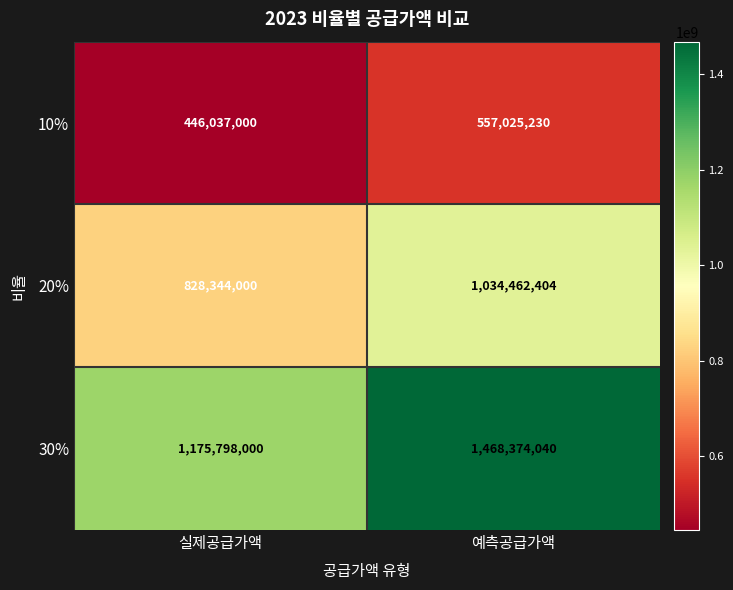

The value of 30% at 실제공급가액 is 306475499. True or false?

False